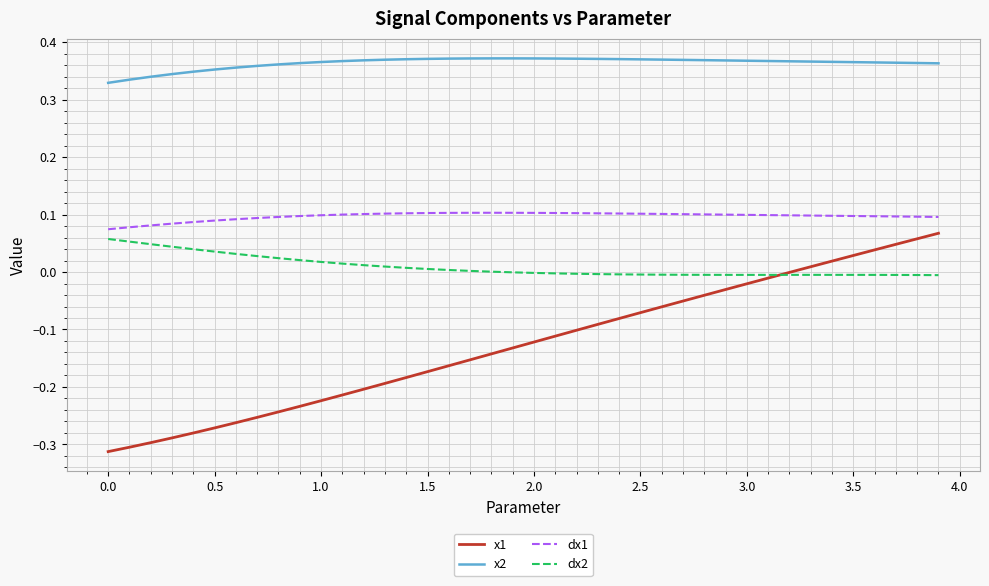

True or false: dx1 and dx2 intersect in this chart.

False